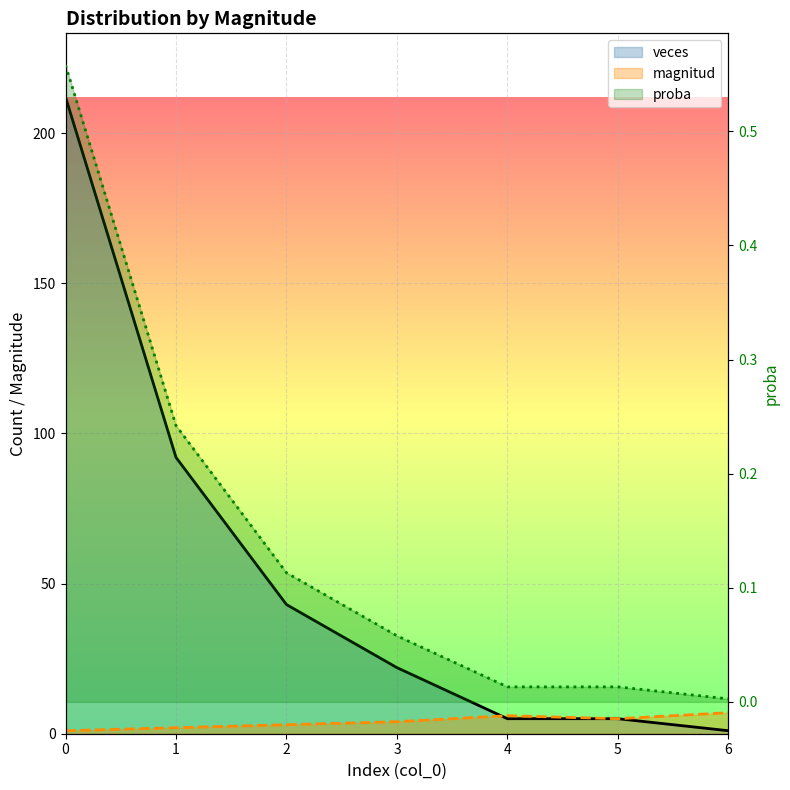

How many lines are shown in the chart?

3